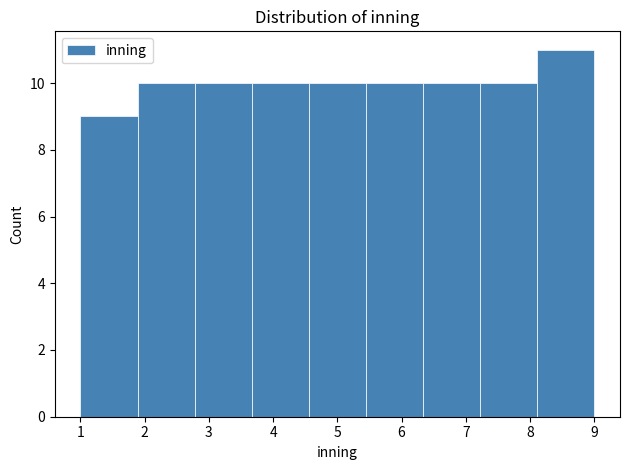

Reading left to right, list every bar in this chart as the range it spans on the x-axis followed by its height. Neither the bar edges nor the heights are printed on the chart, so give them approximately, as read against the axes.

1.0 to 1.9: 9
1.9 to 2.8: 10
2.8 to 3.7: 10
3.7 to 4.6: 10
4.6 to 5.4: 10
5.4 to 6.3: 10
6.3 to 7.2: 10
7.2 to 8.1: 10
8.1 to 9.0: 11